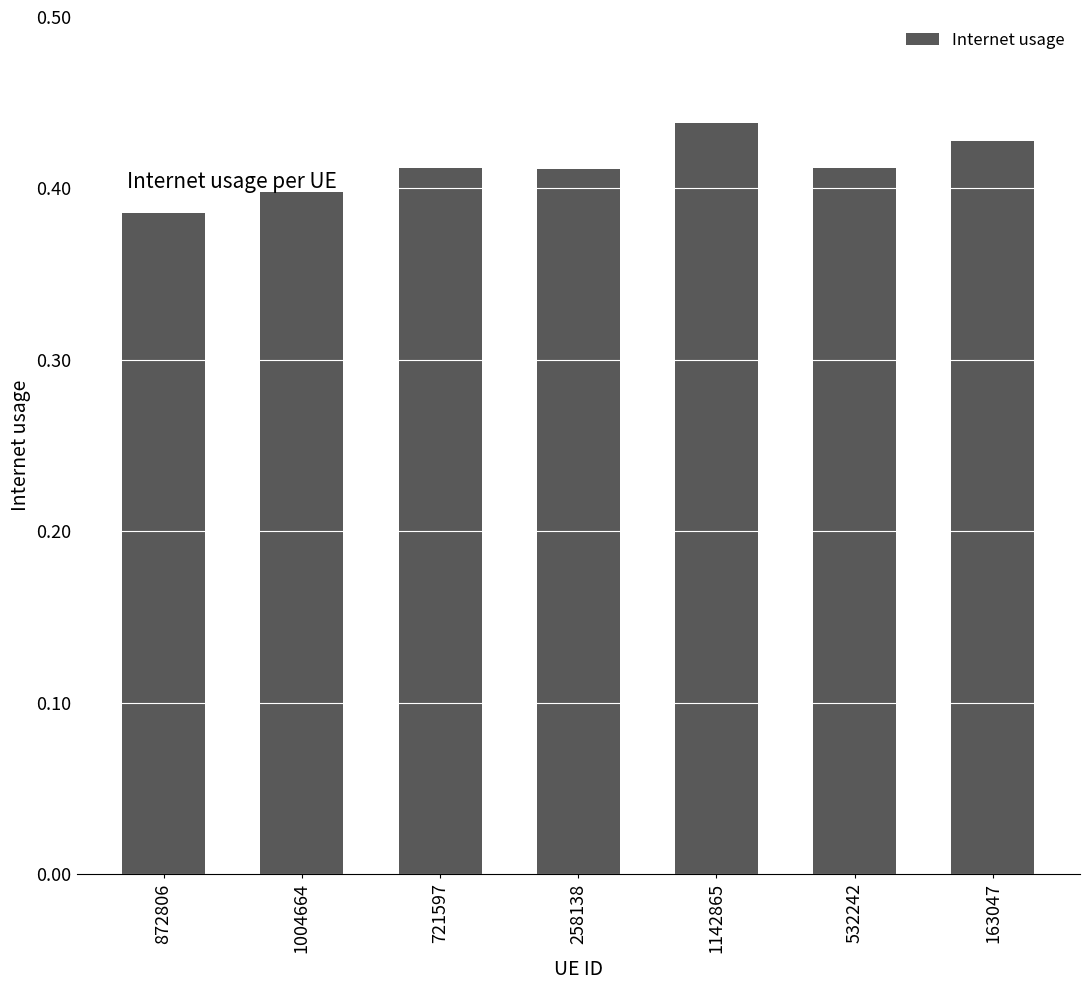

What is the label of the 1st bar from the left?

872806